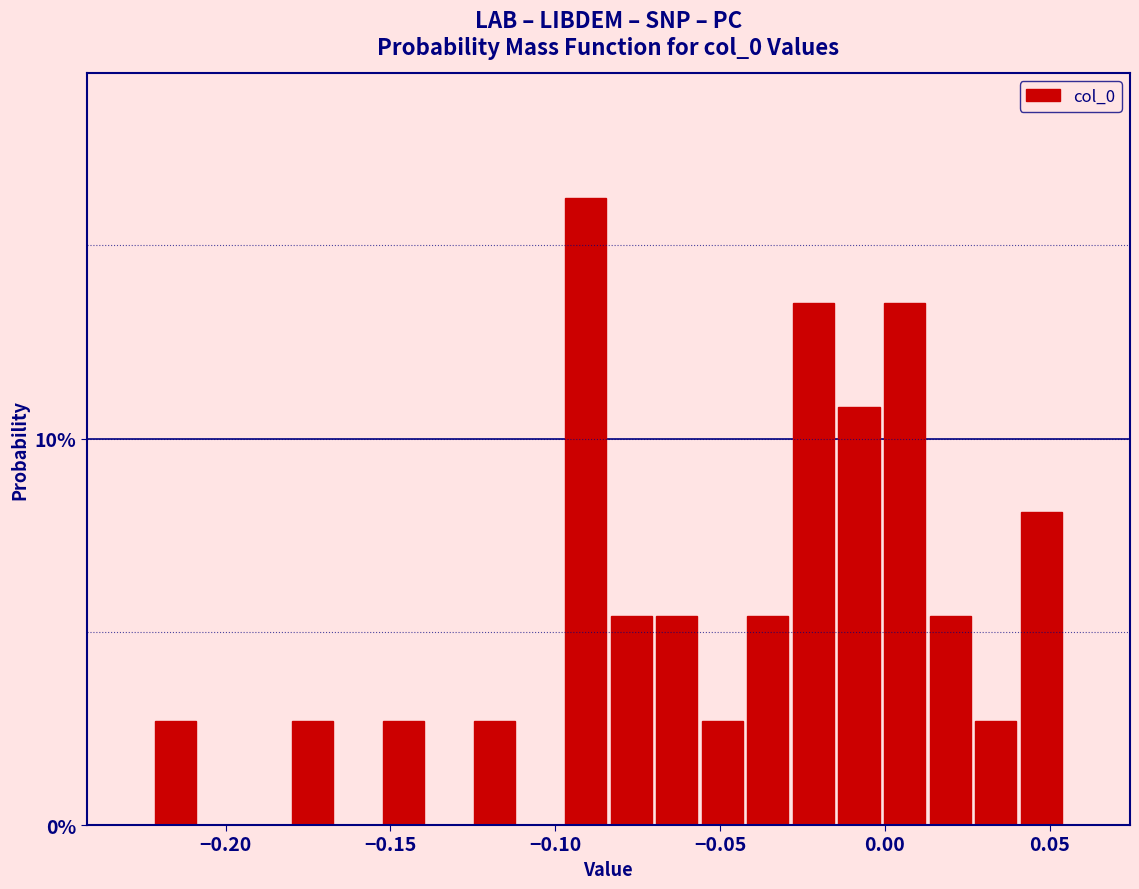

Around what value on the x-axis is the tallest bar? Give the approximate position of its centre, as read against the axis.

-0.090